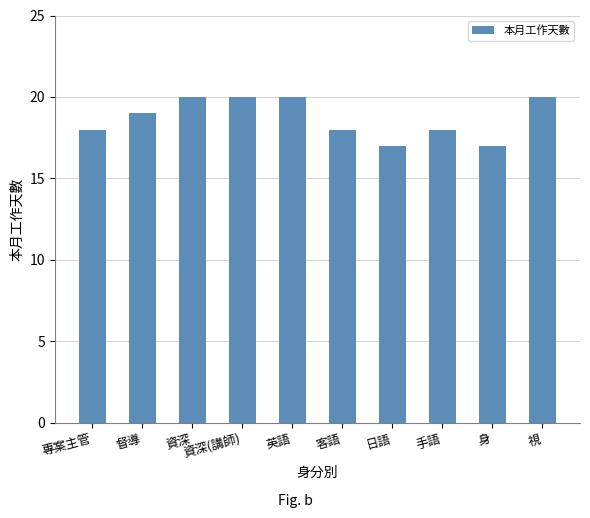

Reading left to right, what are all the values shown in this chart?

專案主管=18	督導=19	資深=20	資深(講師)=20	英語=20	客語=18	日語=17	手語=18	身=17	視=20